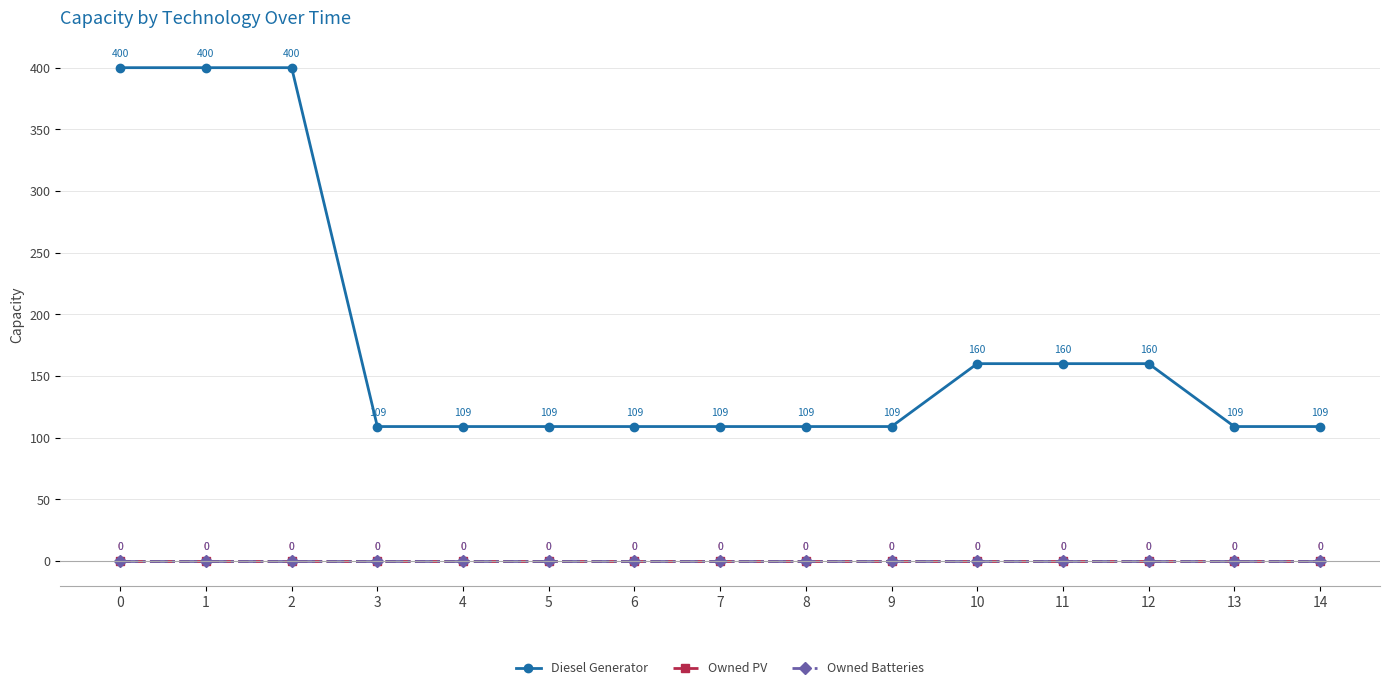

At 9, list the series in order from largest to smallest.

Diesel Generator, Owned PV, Owned Batteries